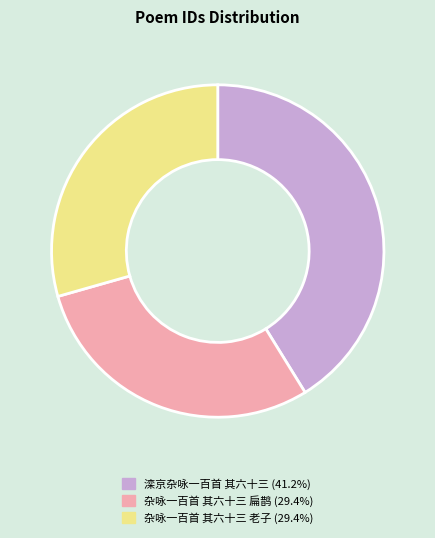

What is the ratio of the value at 滦京杂咏一百首 其六十三 (41.2%) to the value at 杂咏一百首 其六十三 老子 (29.4%)?

1.4